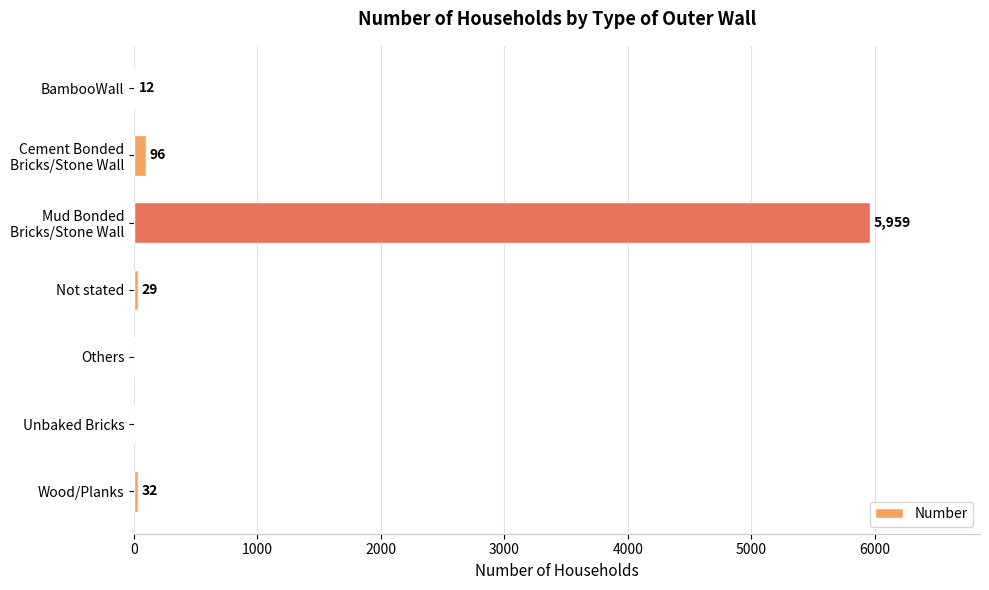

What is the greatest value displayed?

5959